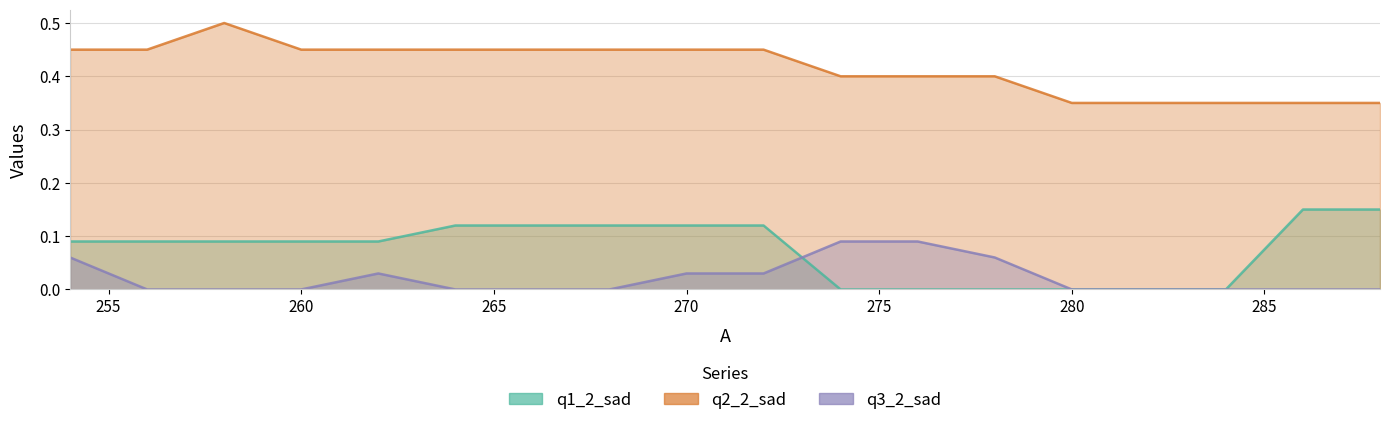

How many q3_2_sad values are between 0 and 1?

18